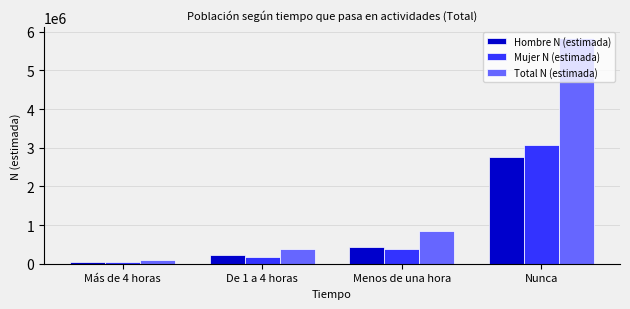

What value does the Mujer N (estimada) series have at Más de 4 horas, to the nearest 50?

45250